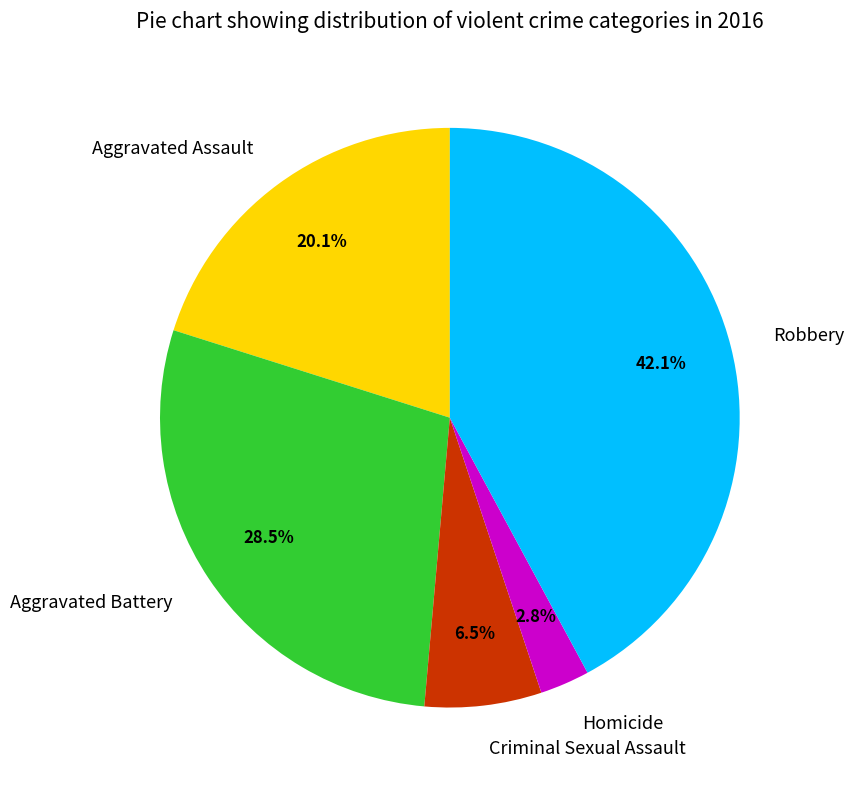

Which slice is the largest?

Robbery